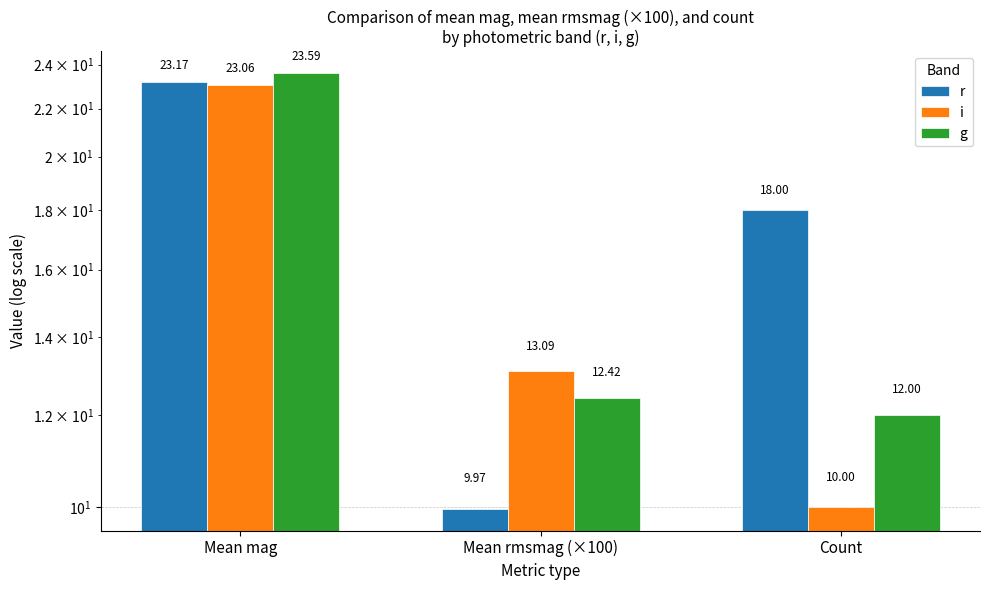

What are all the series names shown in the legend?

r, i, g